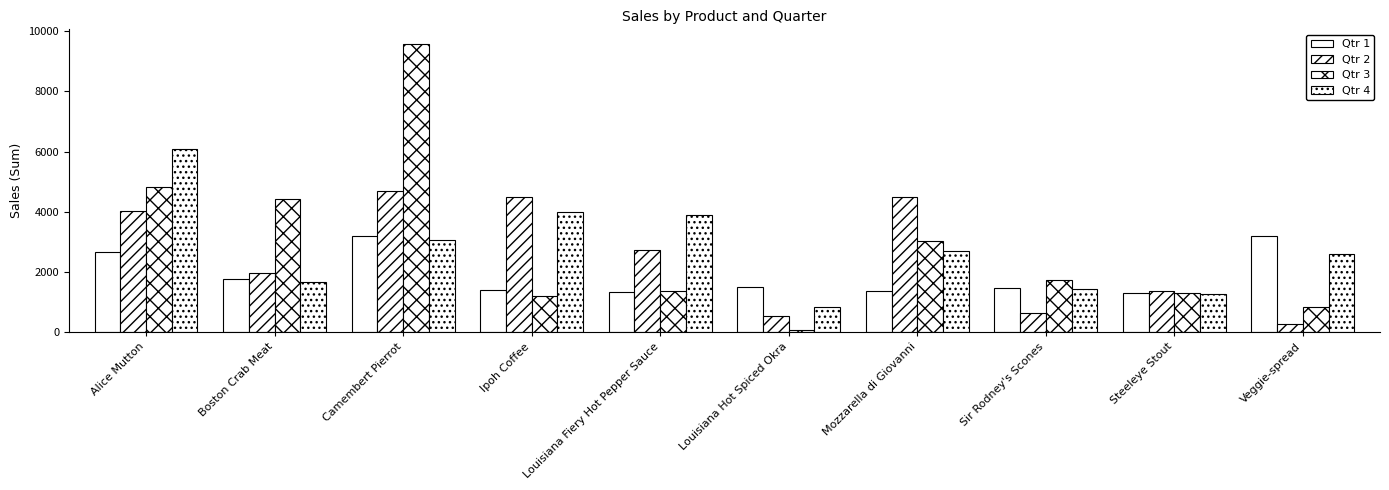

Reading right to left, extract all data points from this chart.

Qtr 1: 3202.9	1310.4	1462.0	1390.0	1509.6	1347.4	1398.4	3182.4	1768.4	2667.6
Qtr 2: 263.4	1368.0	644.0	4488.2	530.4	2750.7	4496.5	4683.5	1978.0	4013.1
Qtr 3: 842.9	1323.0	1733.0	3027.6	68.0	1375.6	1196.0	9579.5	4412.3	4836.0
Qtr 4: 2590.1	1273.5	1434.0	2697.0	850.0	3899.5	3979.0	3060.0	1656.0	6087.9